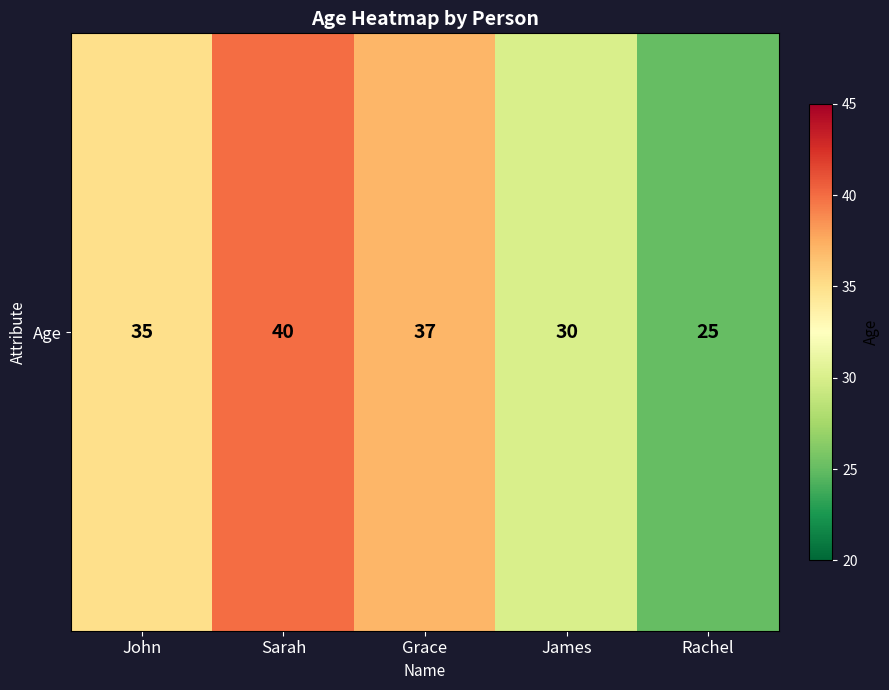

The value at James is 48. True or false?

False